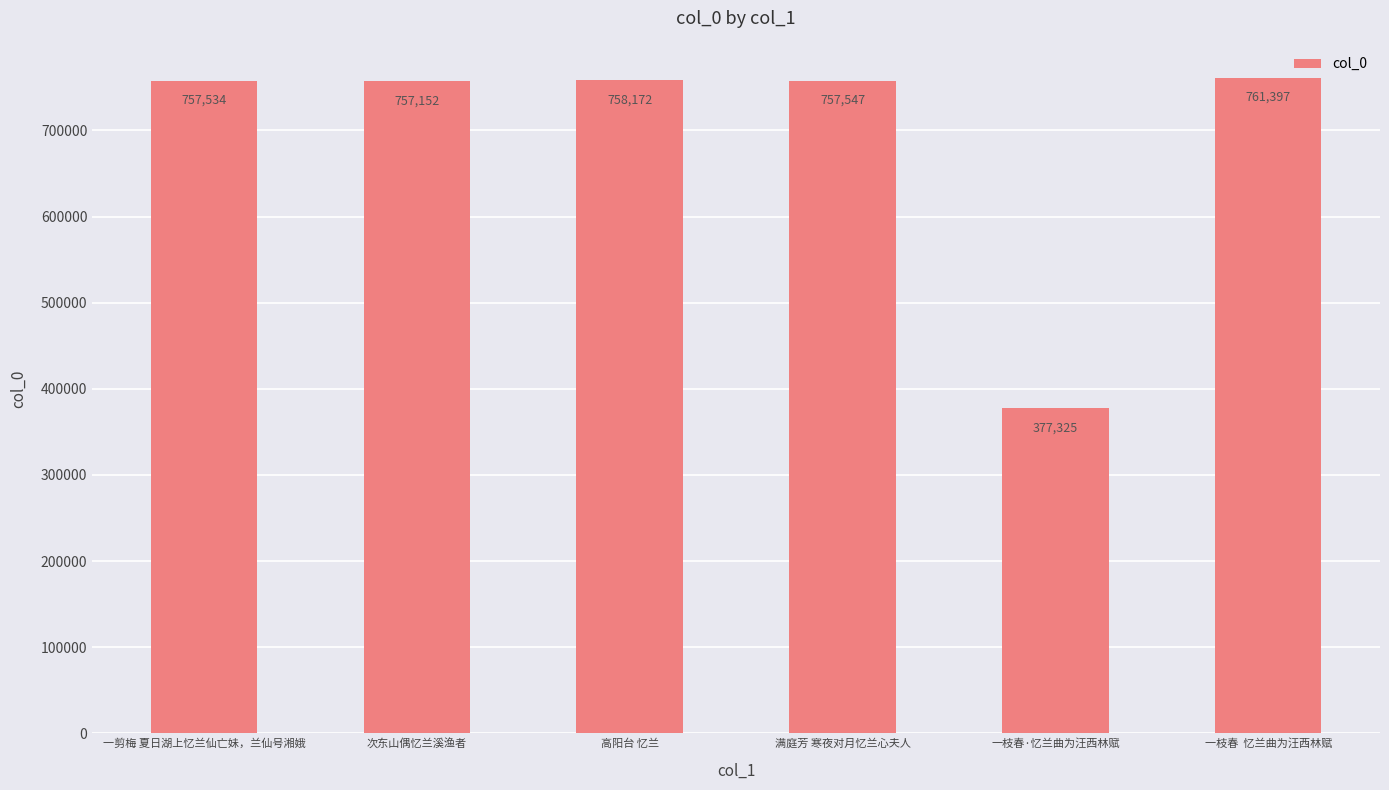

What is the greatest value displayed?

761397